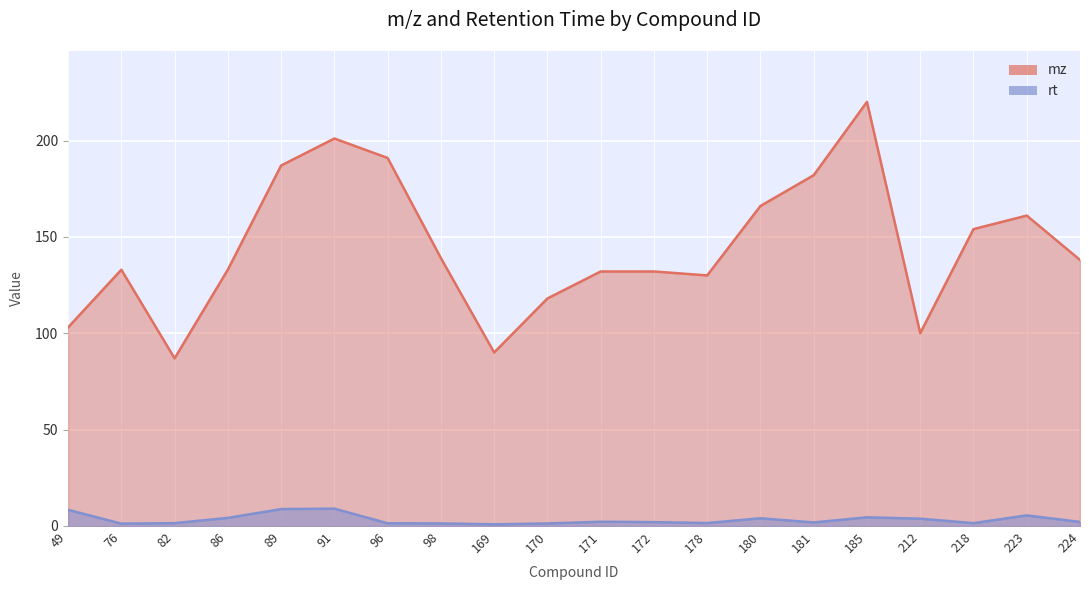

What is the value of the rt point at the 8th from the left?

1.3